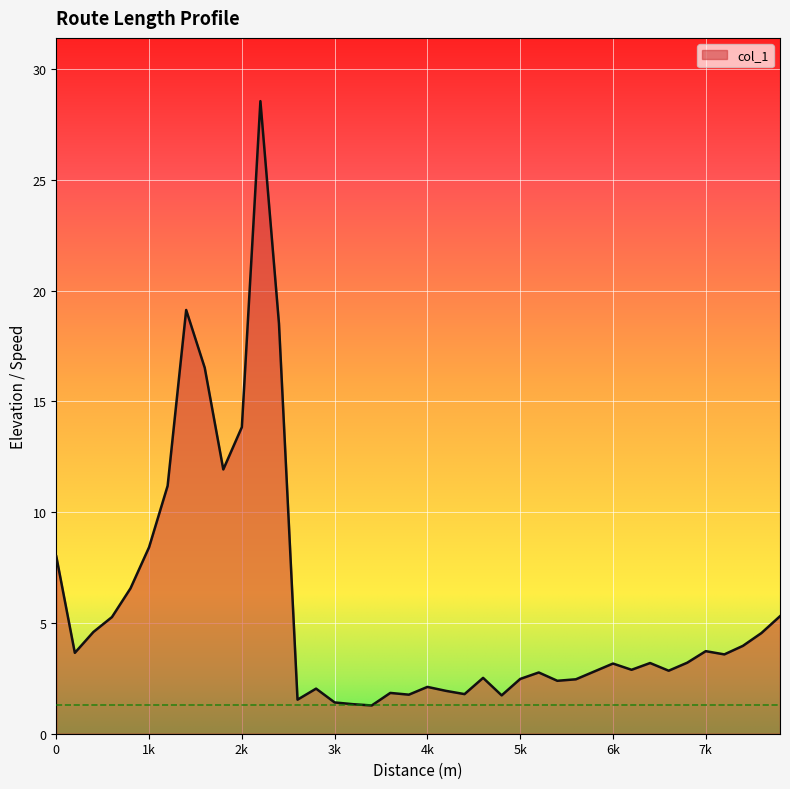

What is the maximum value shown in the chart?

28.6